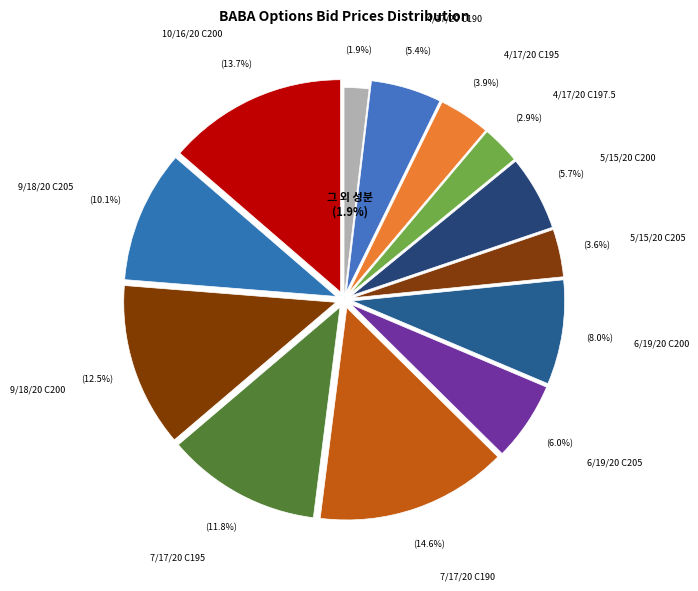

Combined, what portion of the pie is BABA 10/16/20 C200 and BABA 6/19/20 C205?

19.7%